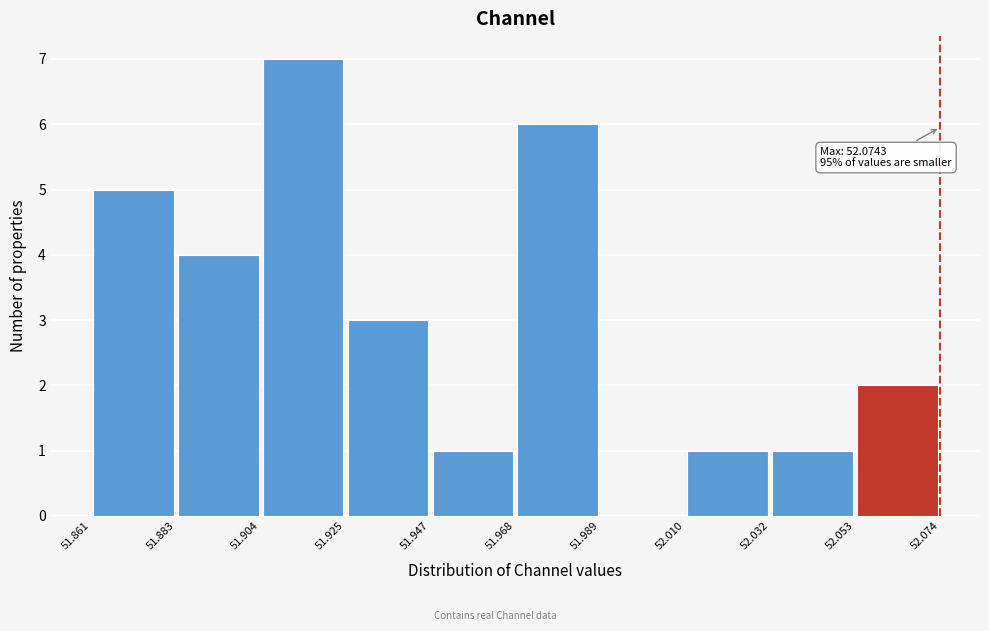

Which range on the x-axis has the tallest bar?

51.904 to 51.925